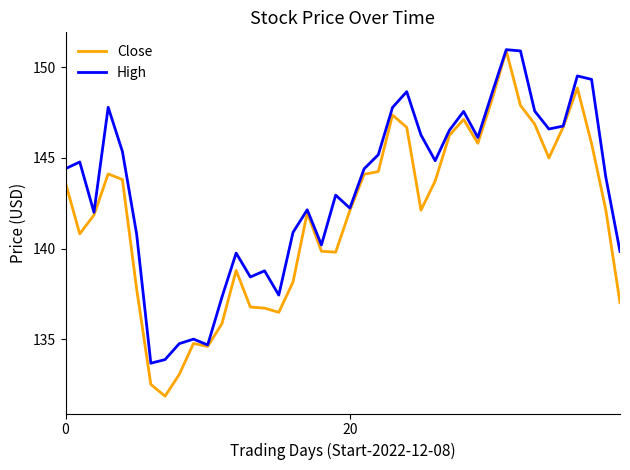

Rank the series by their average value, from lowest to highest.

Close, High